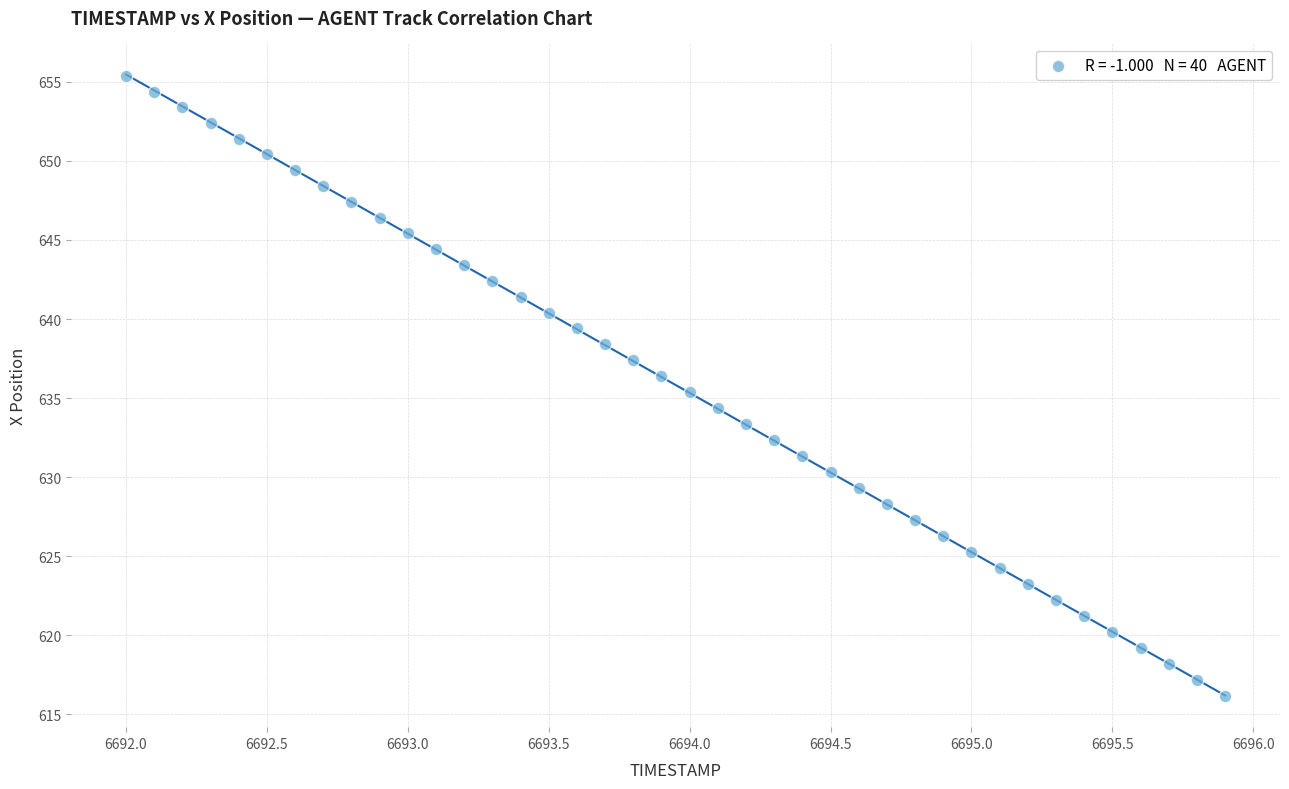

What is the range of Y values (max minus min)?

39.2